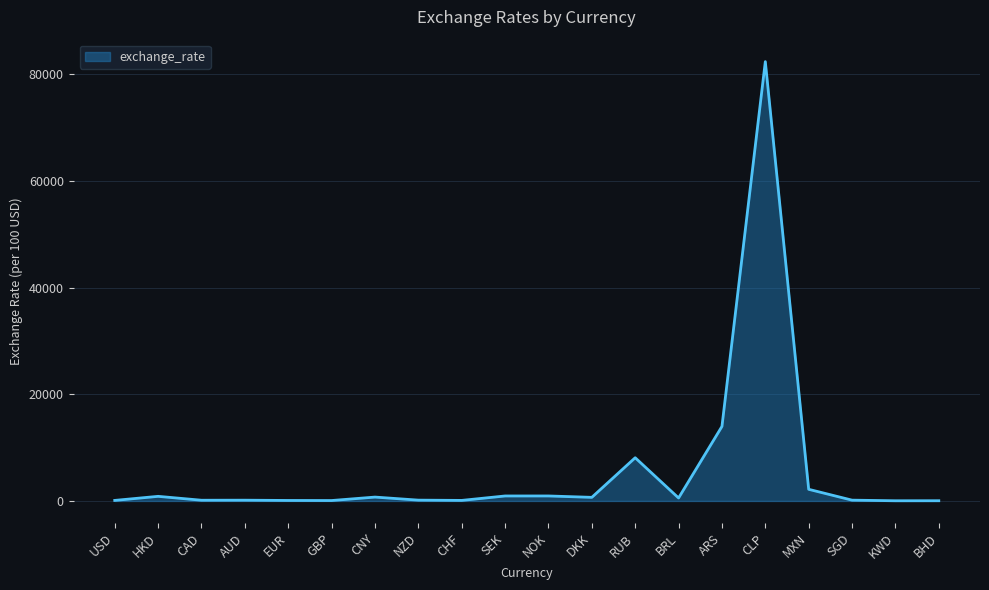

The value at CLP is 124534.7. True or false?

False